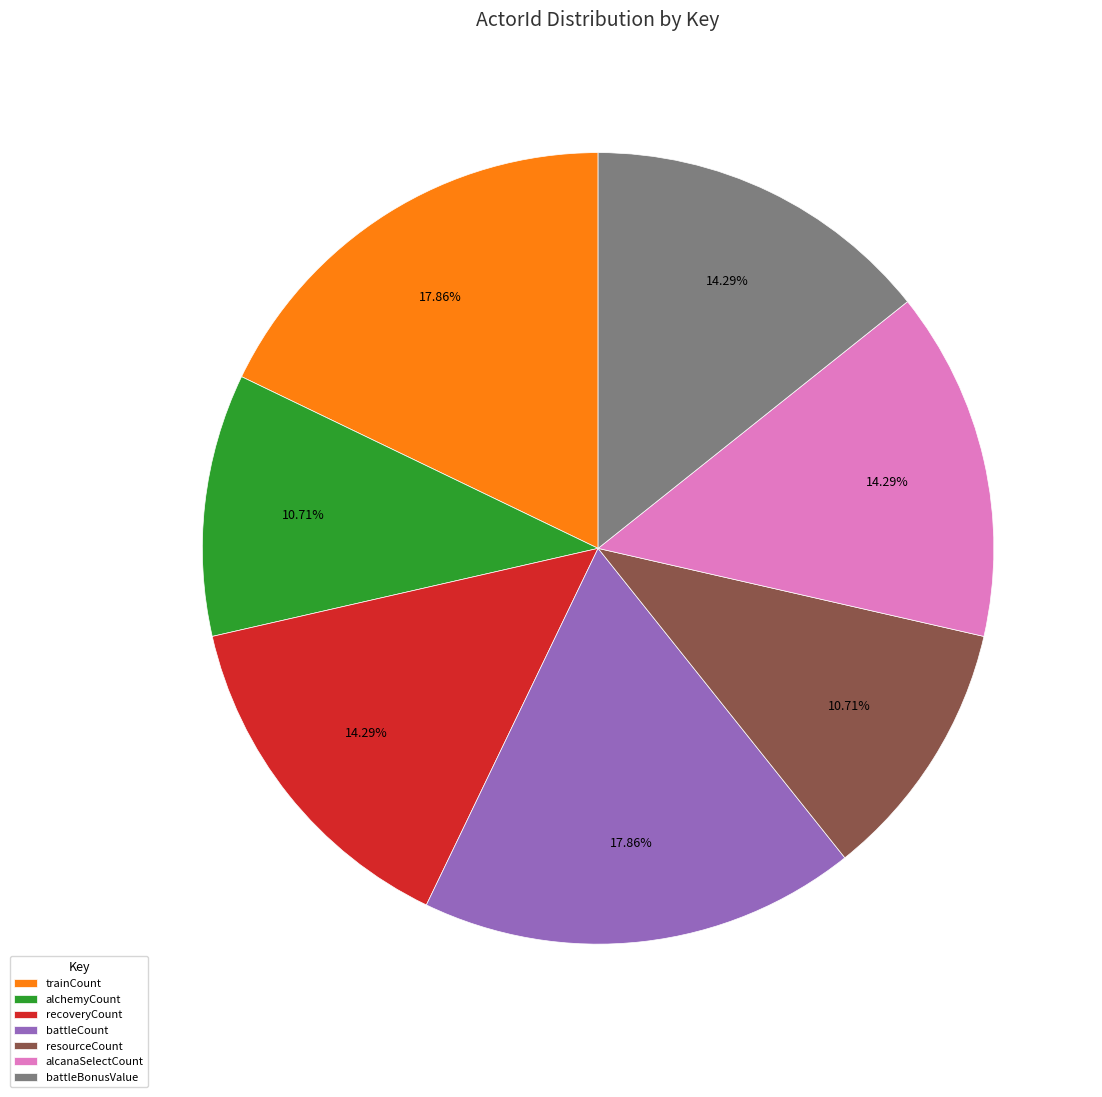

Which has a higher value, recoveryCount or trainCount?

trainCount